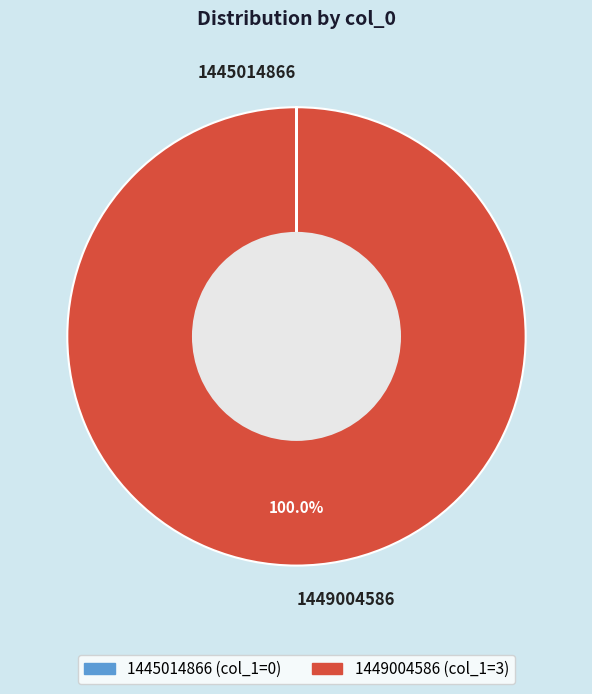

Which category accounts for the majority?

1449004586